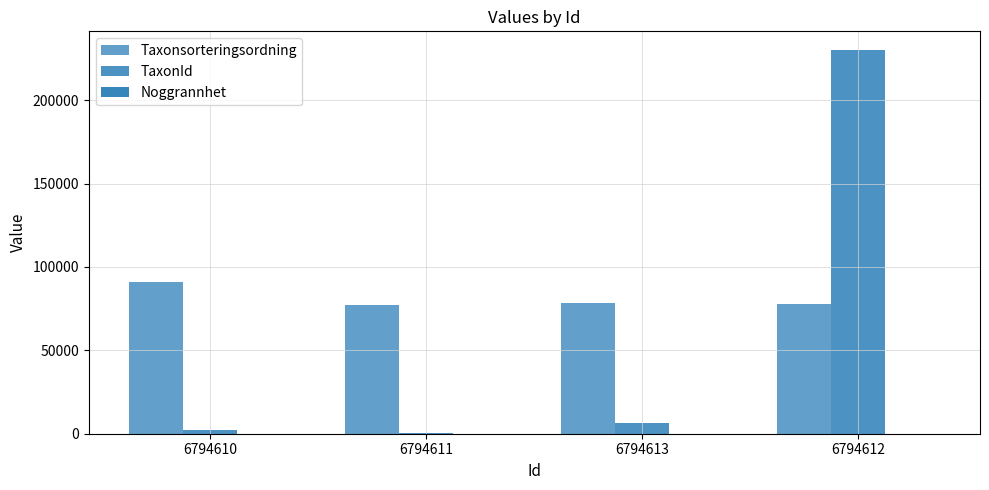

What is the label of the 4th bar from the right?

6794610